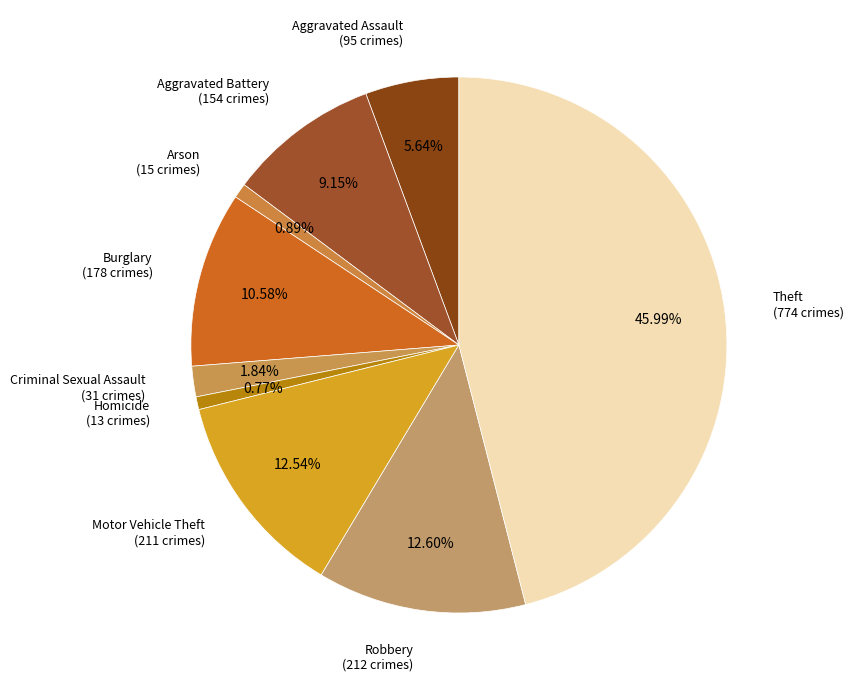

To the nearest percent, what percentage of the pie is Aggravated Battery?

9%